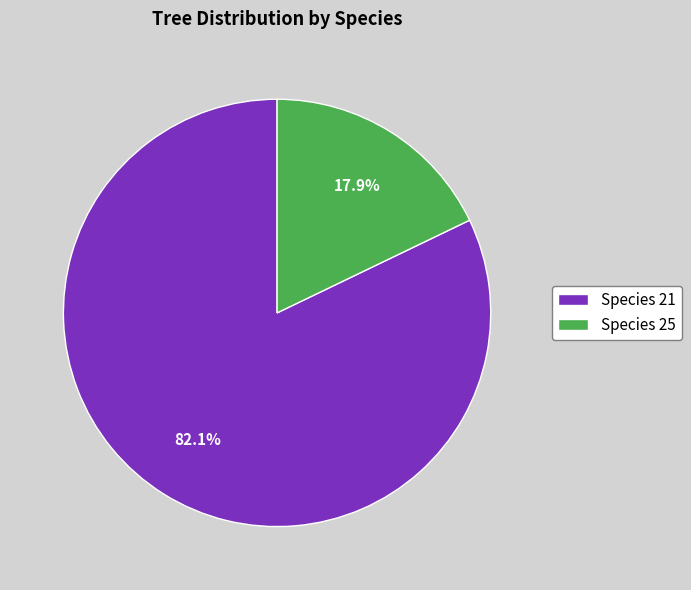

Combined, do Species 21 and Species 25 account for over 50%?

Yes